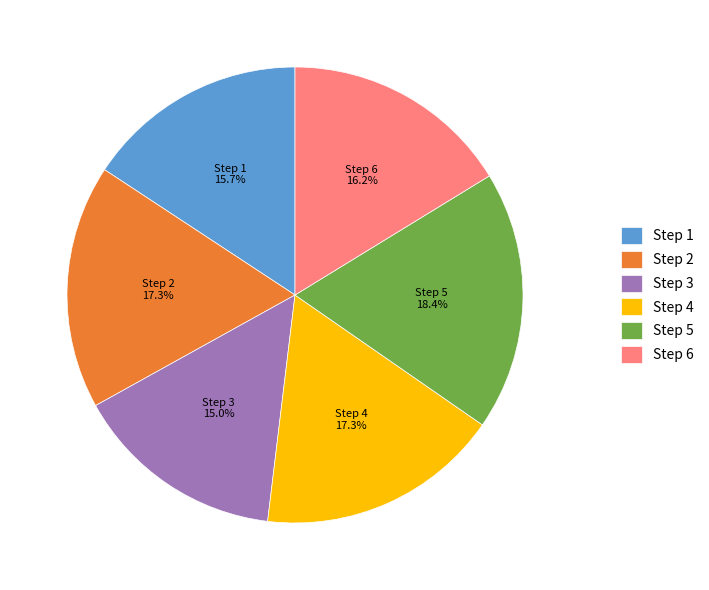

To the nearest percent, what is the average slice percentage?

17%